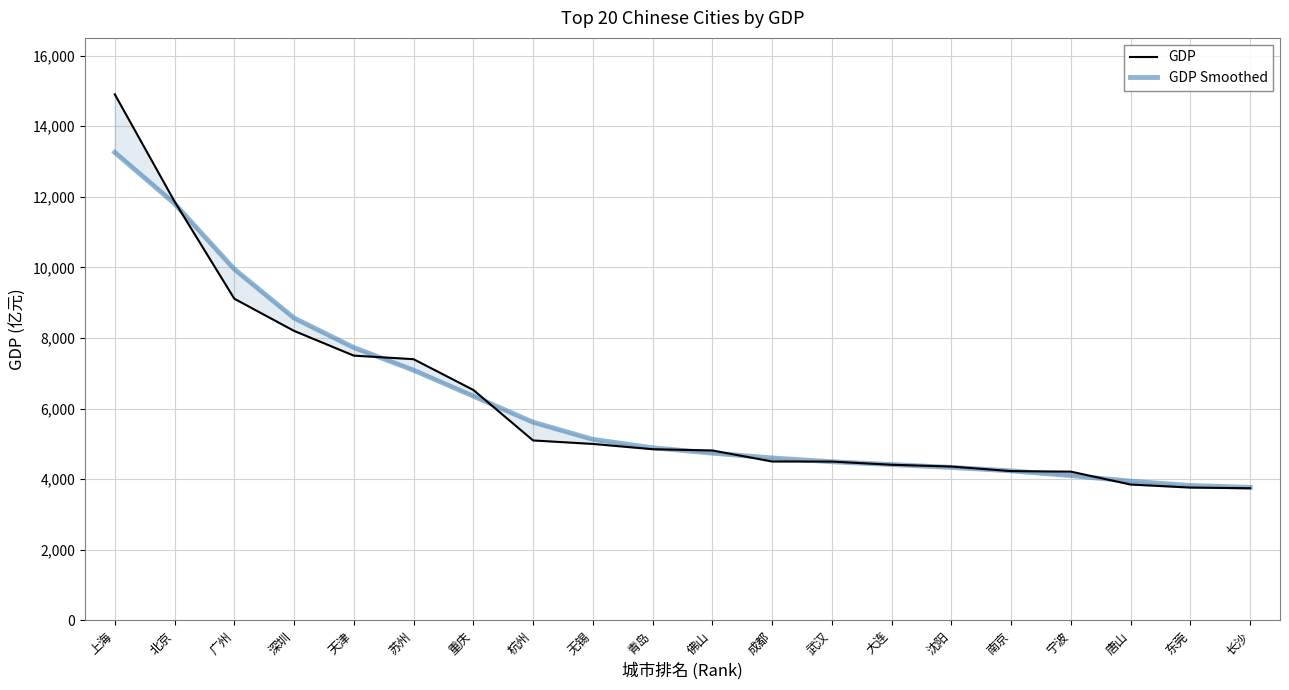

What is the maximum value shown in the chart?

14900.9